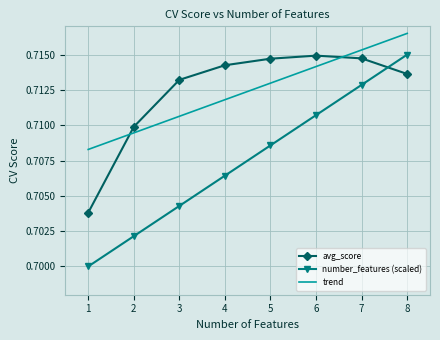

The number_features (scaled) series shows 0.7 at 3. True or false?

True